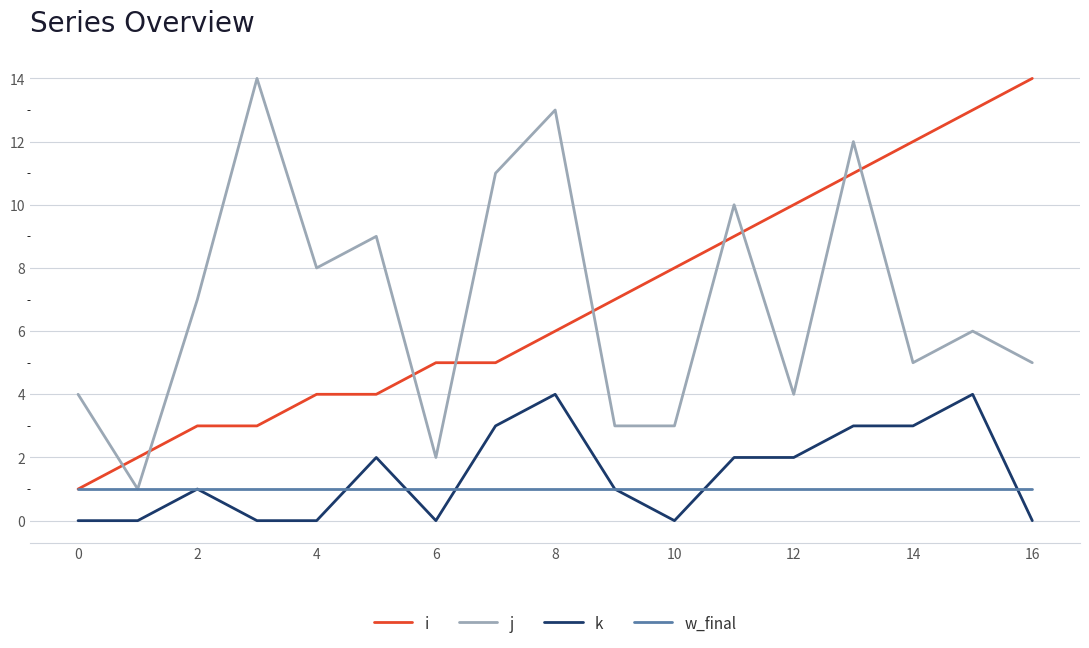

Reading left to right, transcribe all the data shown in this chart.

i: 1	2	3	3	4	4	5	5	6	7	8	9	10	11	12	13	14
j: 4	1	7	14	8	9	2	11	13	3	3	10	4	12	5	6	5
k: 0	0	1	0	0	2	0	3	4	1	0	2	2	3	3	4	0
w_final: 1	1	1	1	1	1	1	1	1	1	1	1	1	1	1	1	1